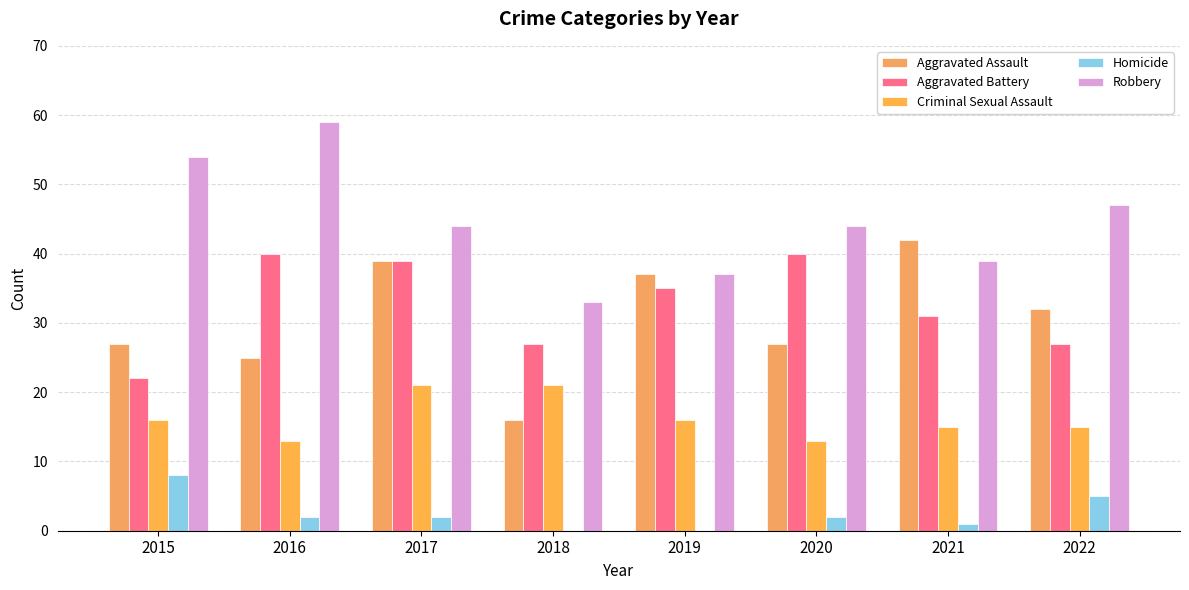

Reading right to left, transcribe all the data shown in this chart.

Aggravated Assault: 2022=32	2021=42	2020=27	2019=37	2018=16	2017=39	2016=25	2015=27
Aggravated Battery: 2022=27	2021=31	2020=40	2019=35	2018=27	2017=39	2016=40	2015=22
Criminal Sexual Assault: 2022=15	2021=15	2020=13	2019=16	2018=21	2017=21	2016=13	2015=16
Homicide: 2022=5	2021=1	2020=2	2019=0	2018=0	2017=2	2016=2	2015=8
Robbery: 2022=47	2021=39	2020=44	2019=37	2018=33	2017=44	2016=59	2015=54